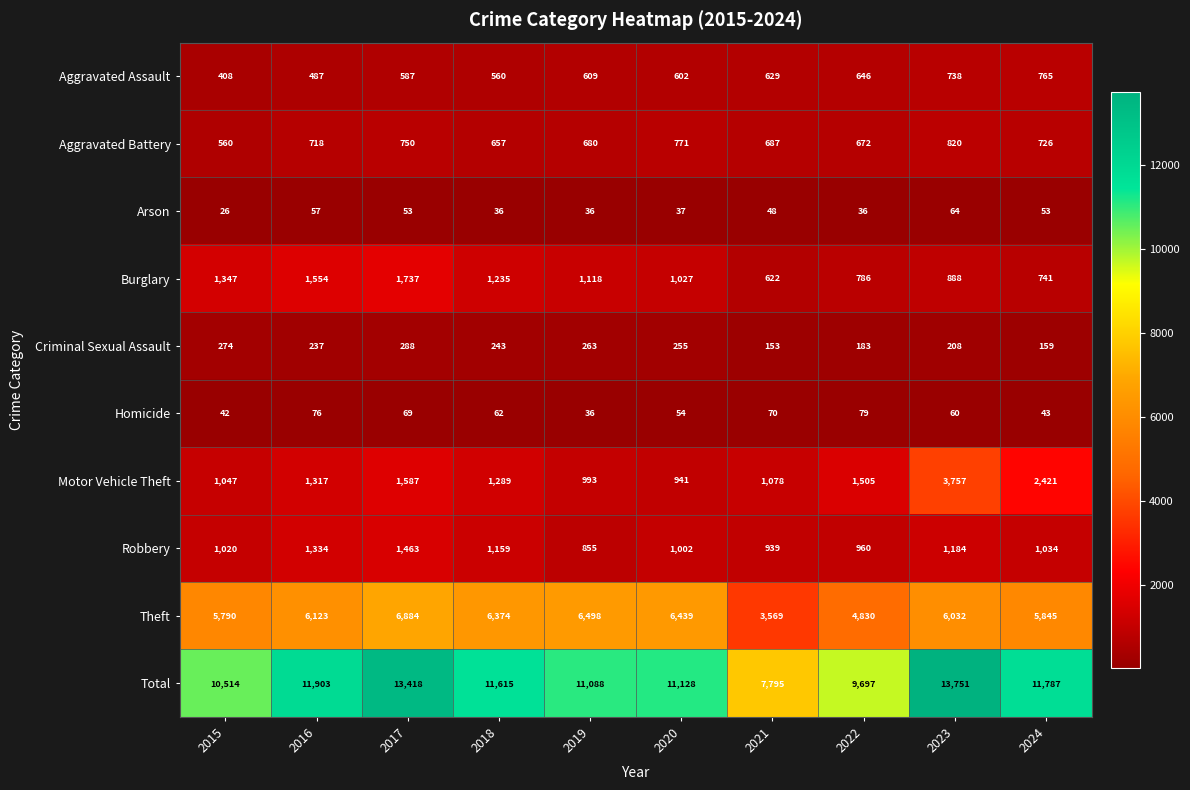

At which label does Burglary first exceed 1118?

2015